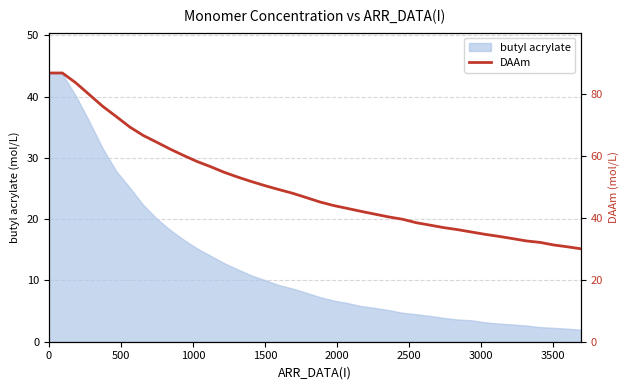

Does the chart display data point markers on the line(s)?

No